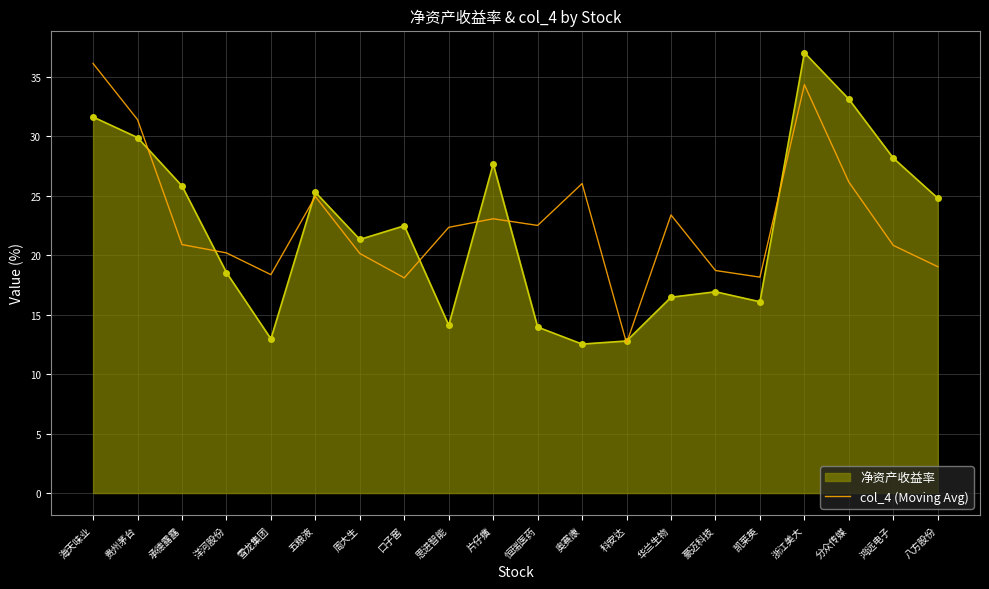

True or false: col_4 (Moving Avg) has a value of 28.9 at 鸿远电子.

False